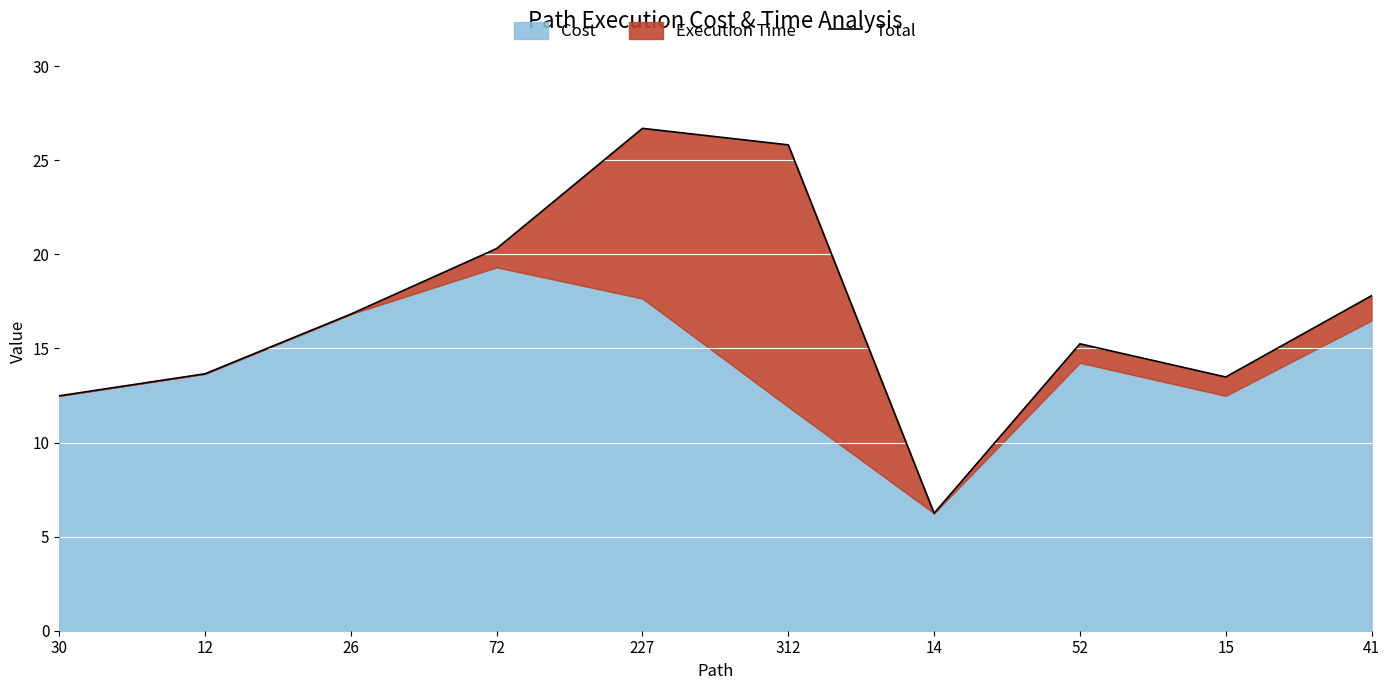

Read the value at 15.

13.5